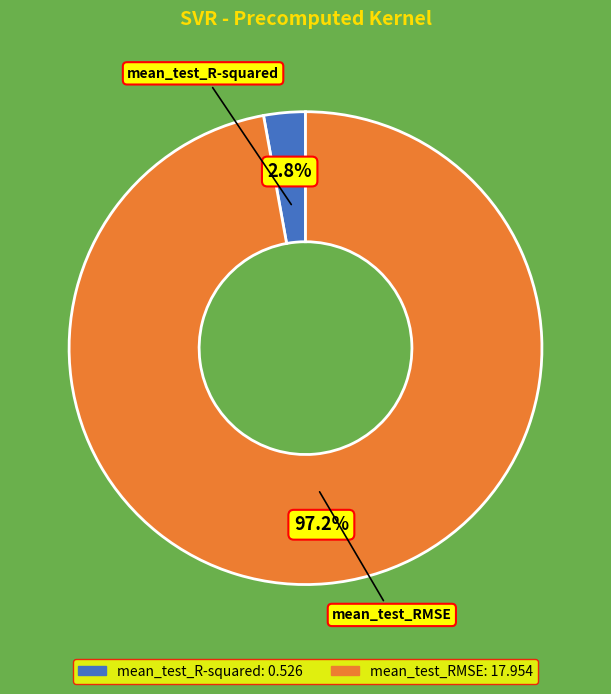

Which slice represents more than half of the pie?

mean_test_RMSE